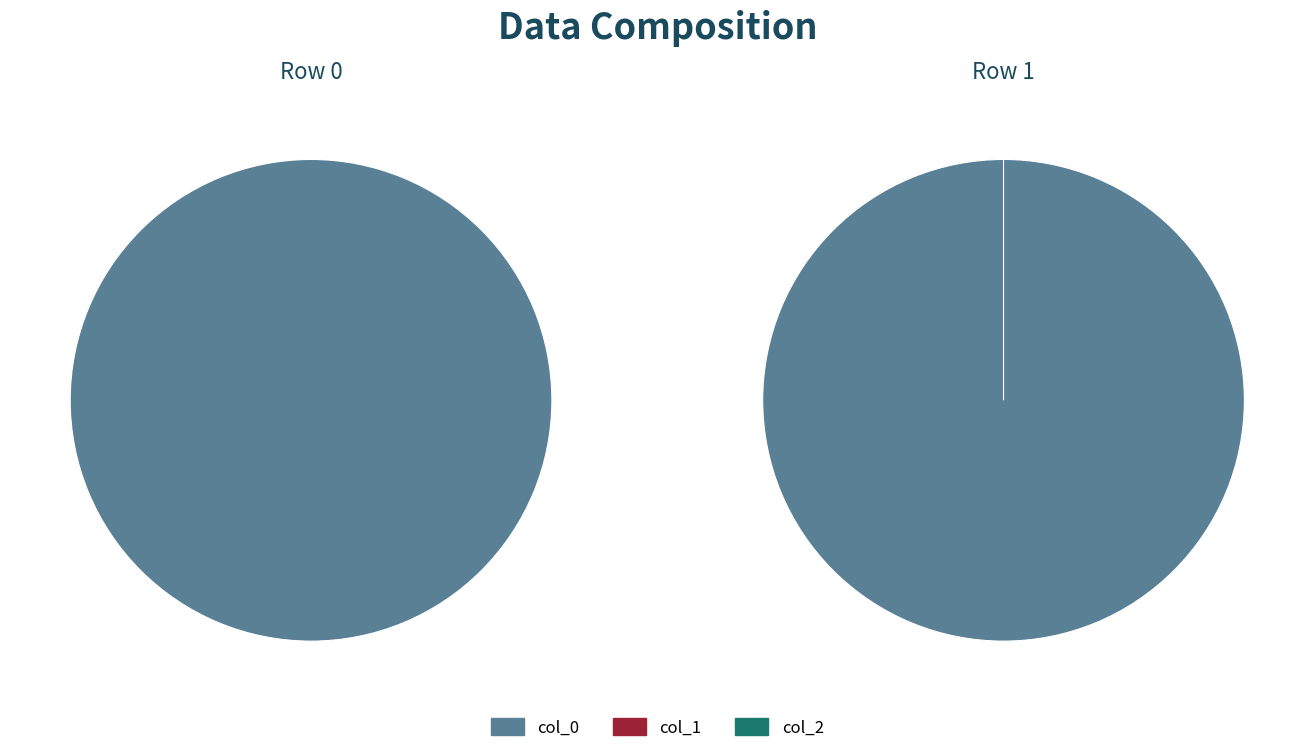

Which has a higher value, col_2 or col_1?

col_2